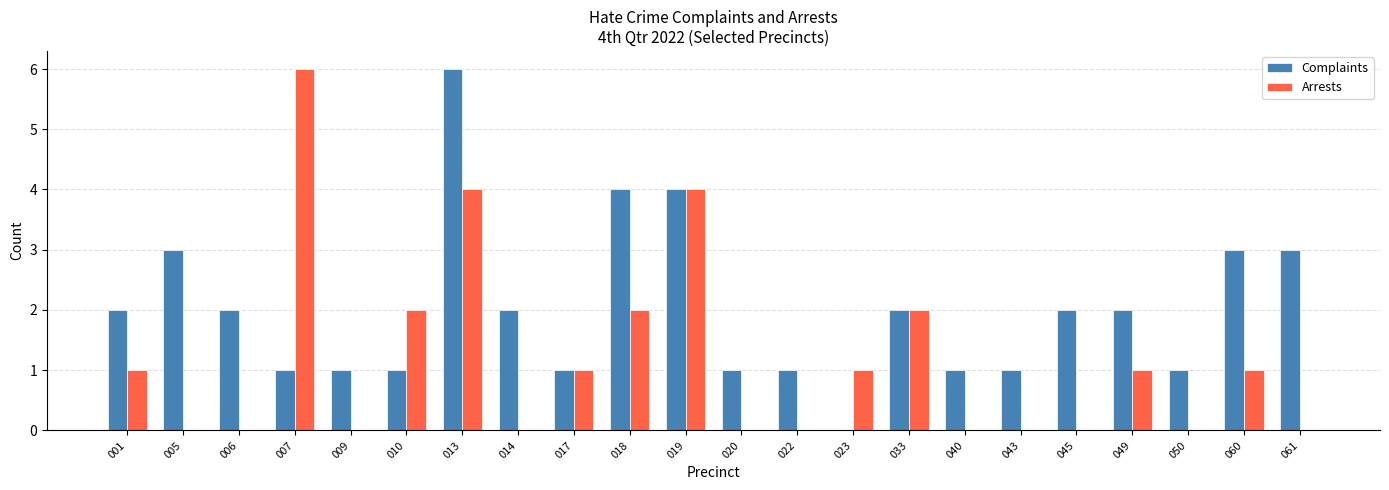

Is it true that Complaints equals 7 at 019?

False